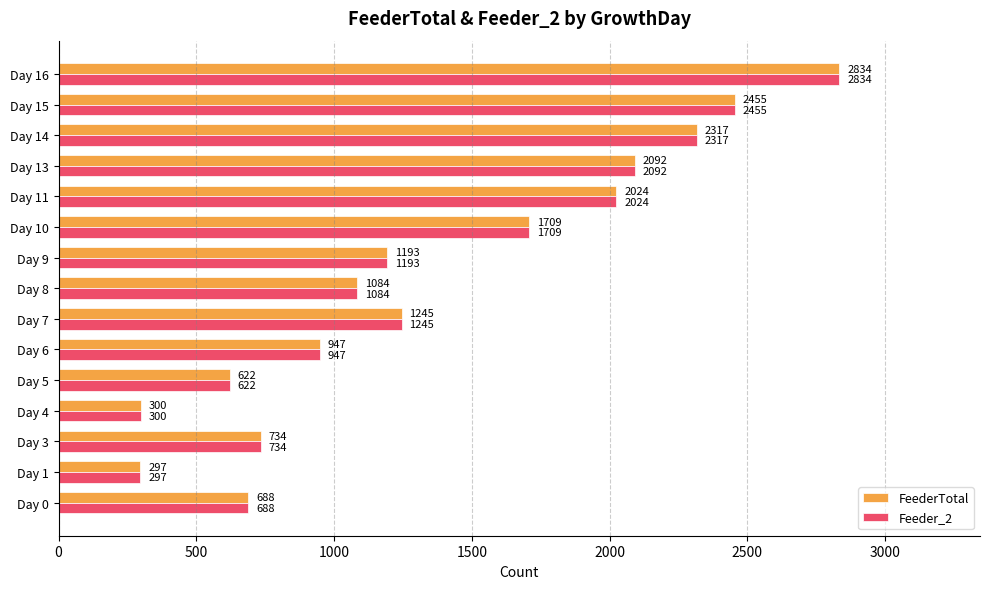

What are all the series names shown in the legend?

FeederTotal, Feeder_2